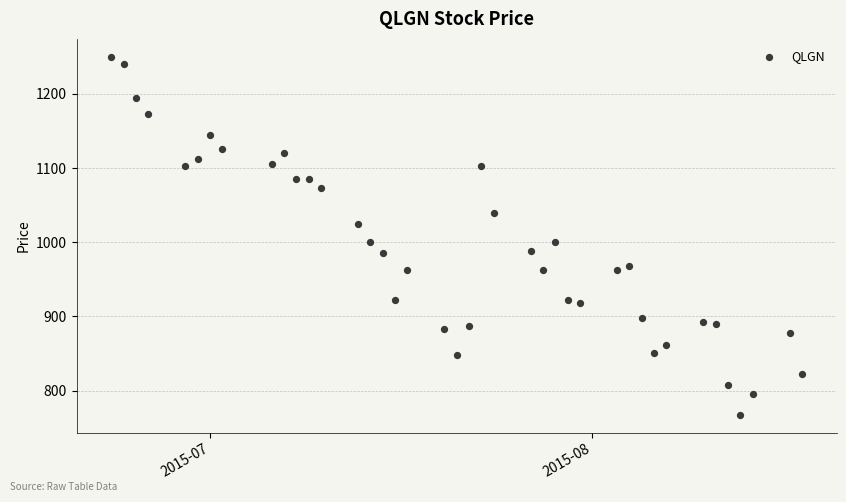

What is the range of X values (max minus min)?

56.0